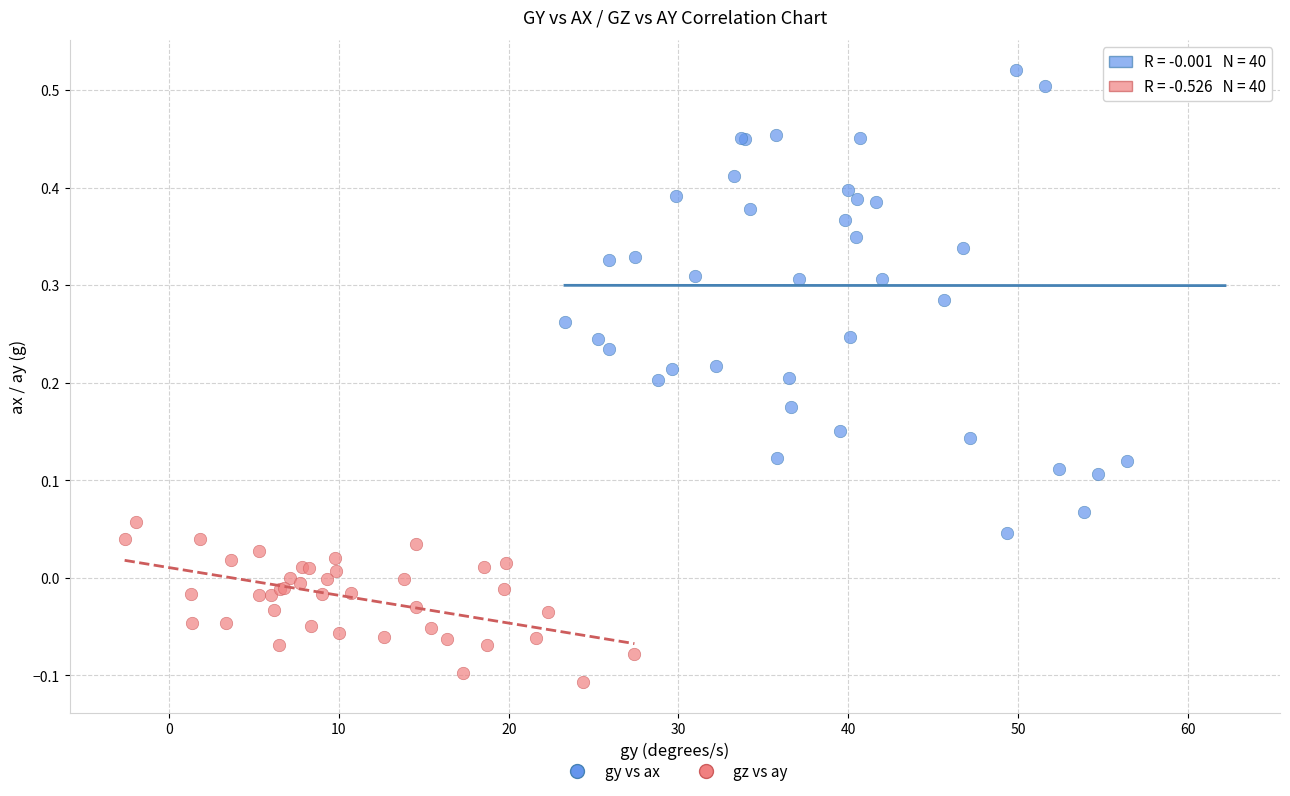

Which series contains the highest Y value?

gy vs ax